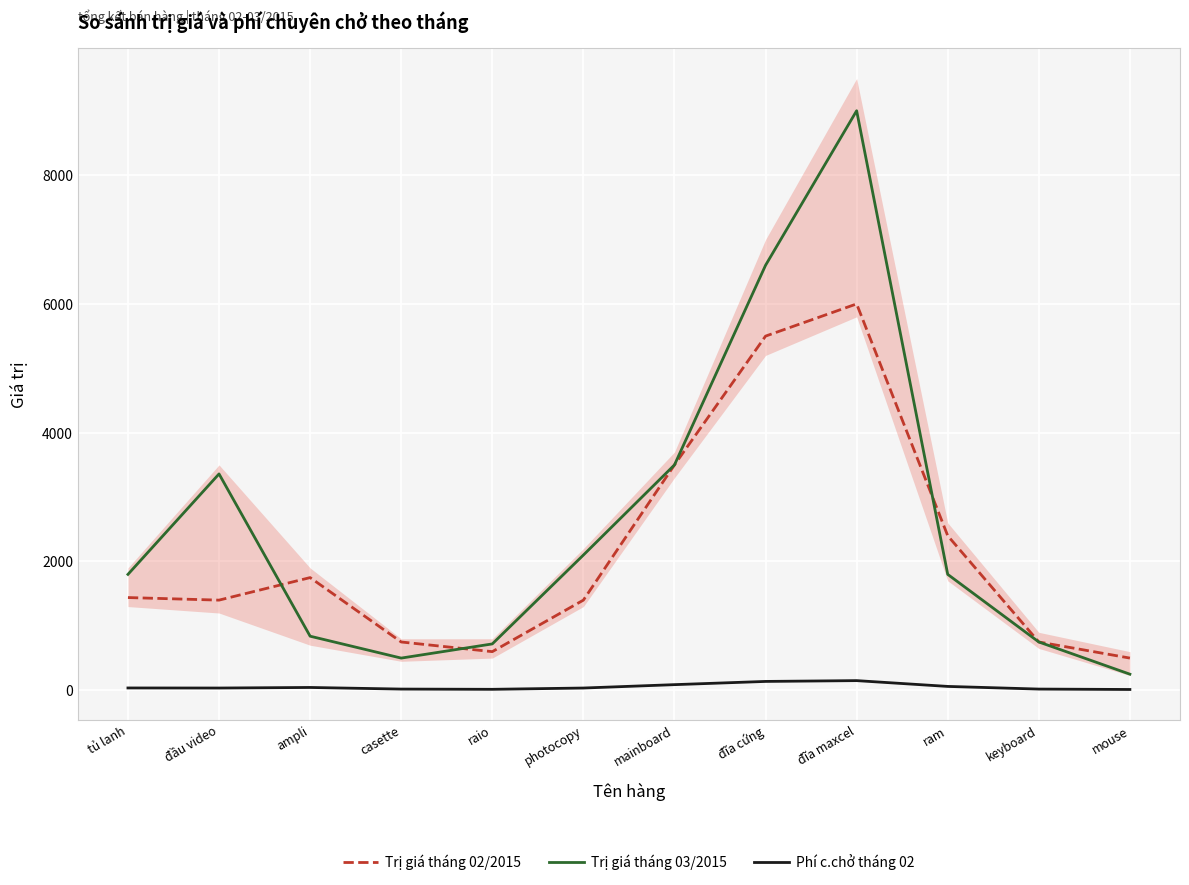

How many values in the Trị giá tháng 02/2015 series exceed 1440?

5